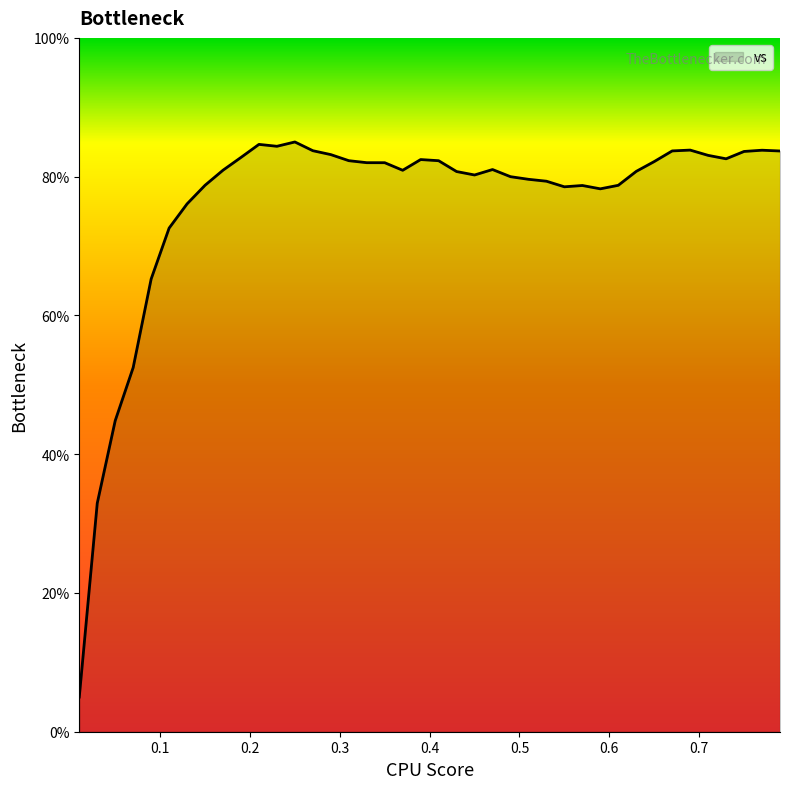

What is the smallest value displayed?

5.0